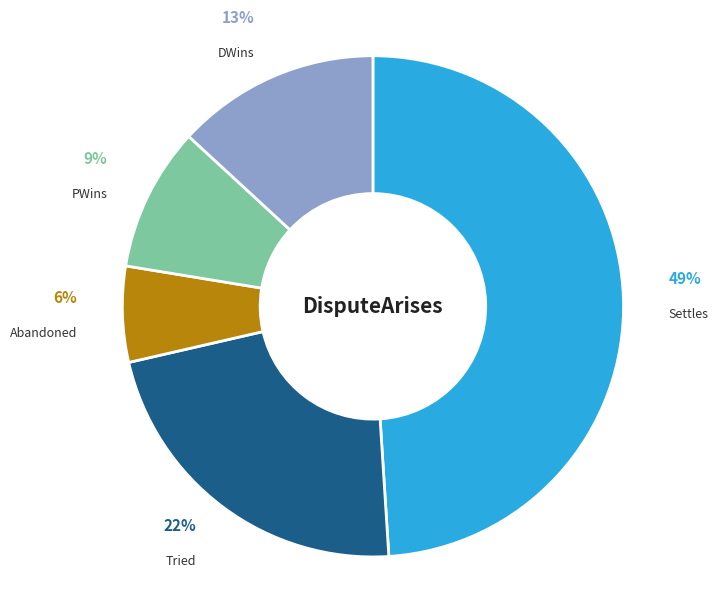

What percentage is the Abandoned slice, to the nearest percent?

6%